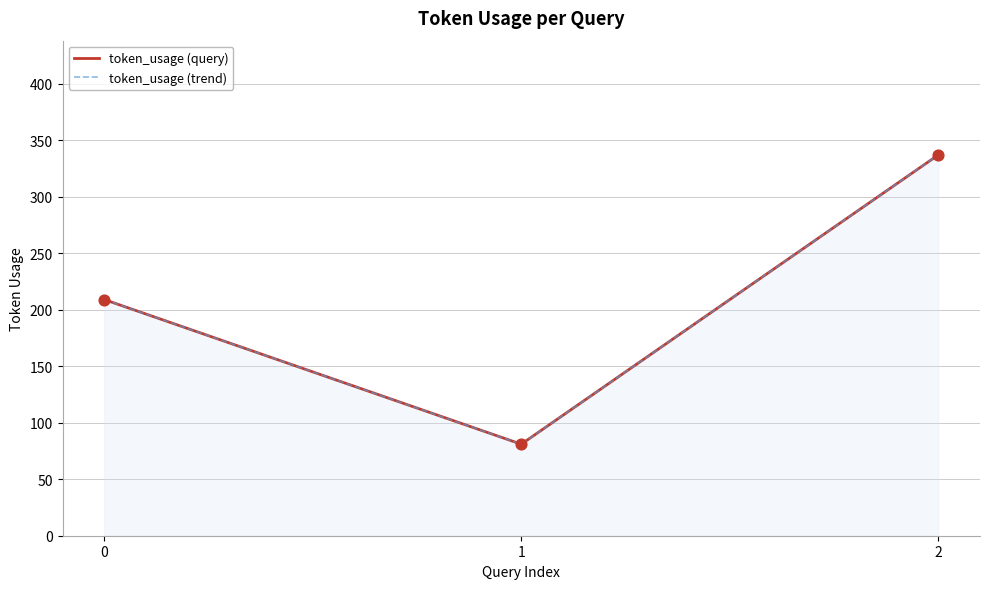

Which series contains the lowest Y value?

token_usage (query)